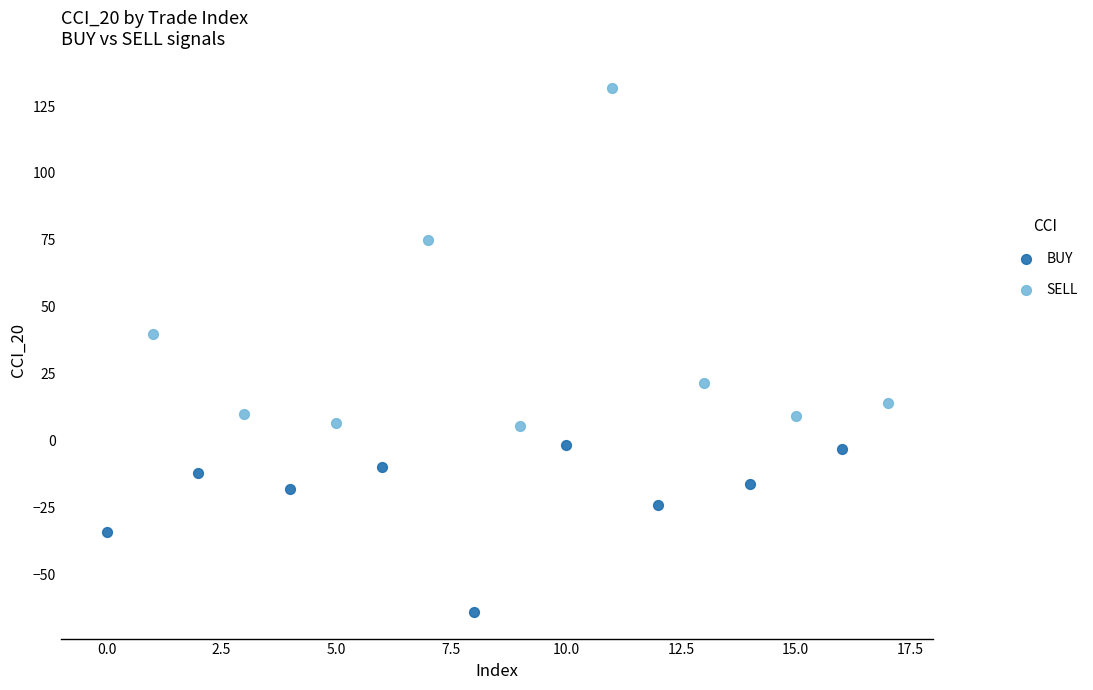

Which series contains the highest Y value?

SELL